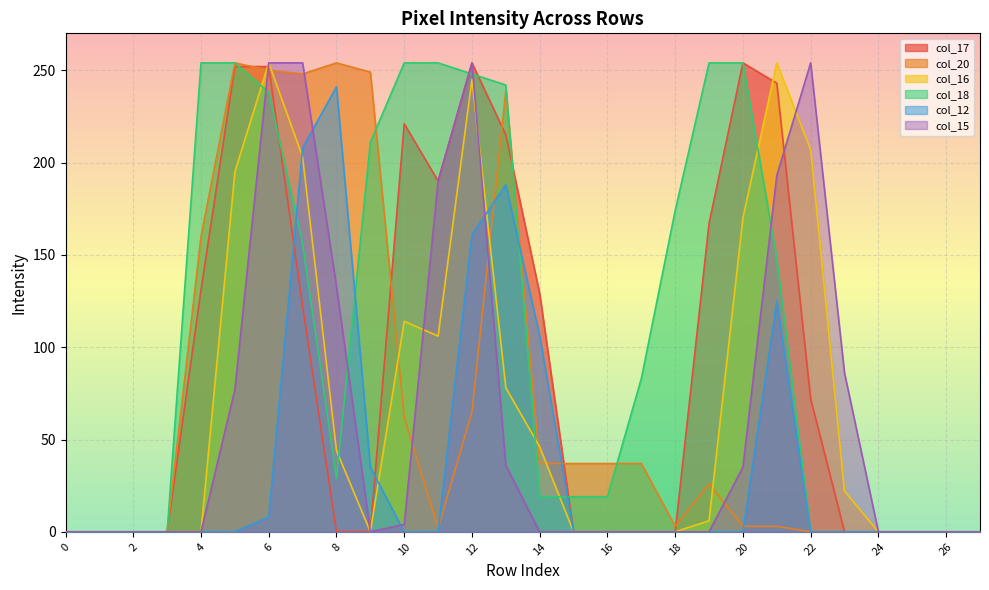

True or false: col_17 and col_16 intersect in this chart.

True